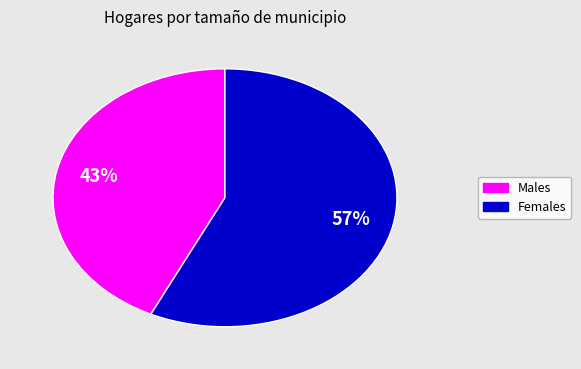

To the nearest percent, what is the average slice percentage?

50%